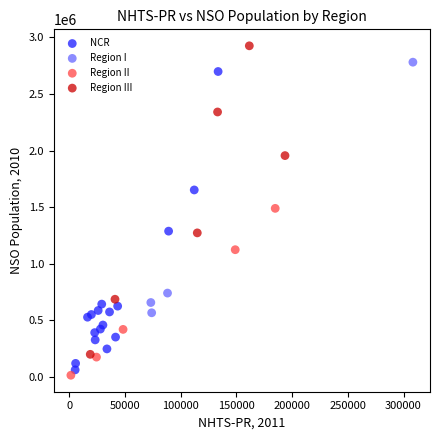

Which series contains the highest Y value?

Region III